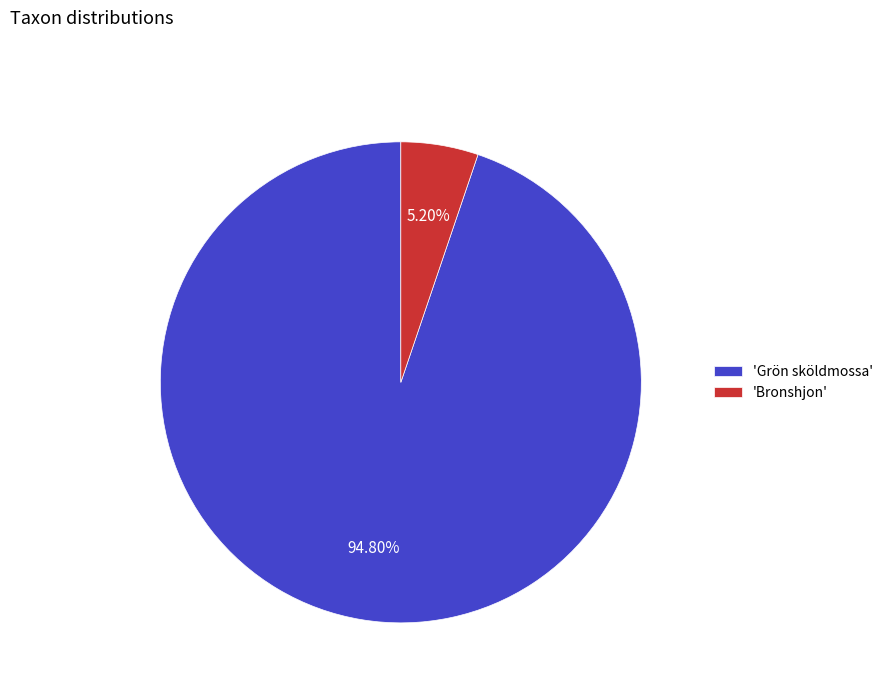

Rank the categories by value from highest to lowest.

'Grön sköldmossa', 'Bronshjon'